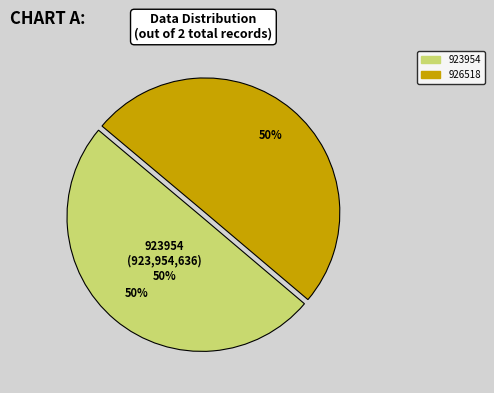

How many slices are in this pie chart?

2